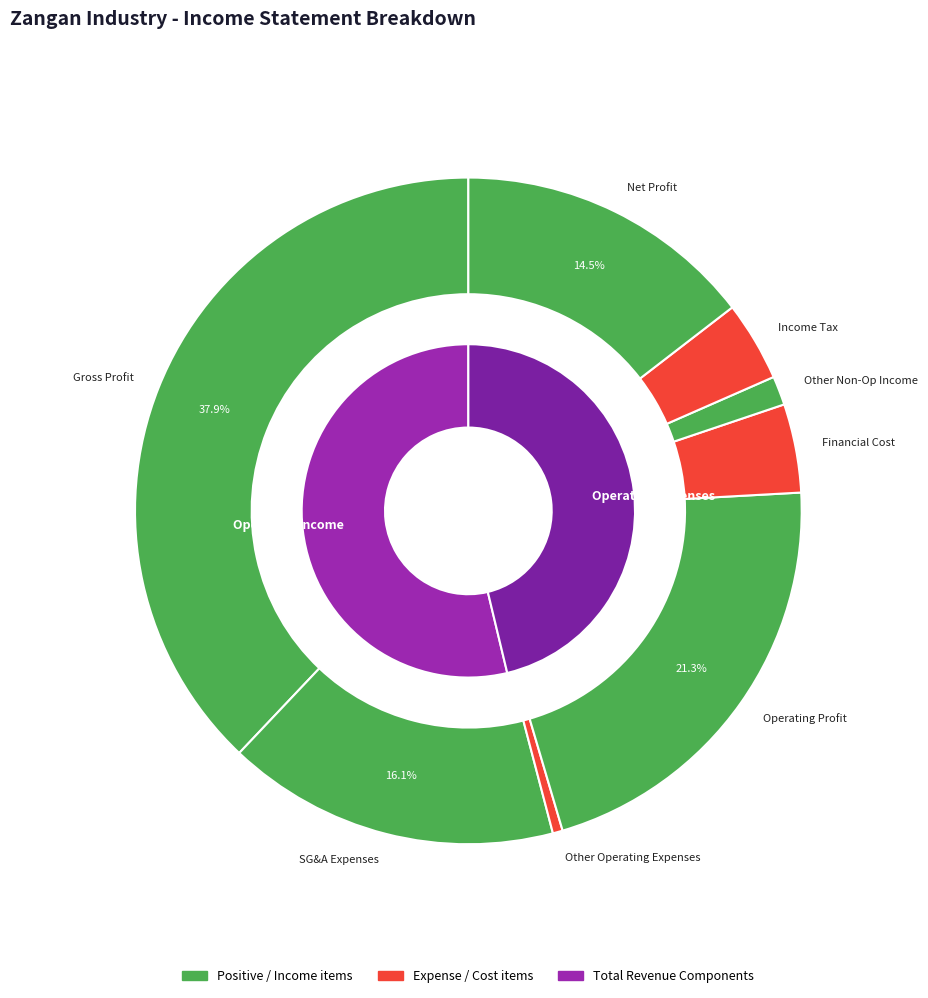

Rank the categories by value from highest to lowest.

gross_profit, operating_profit, selling_general_administrative_expenses, profit_operations_in_progress, financial_cost, income_tax, other_non_operating_income_expenses, other_operating_expenses